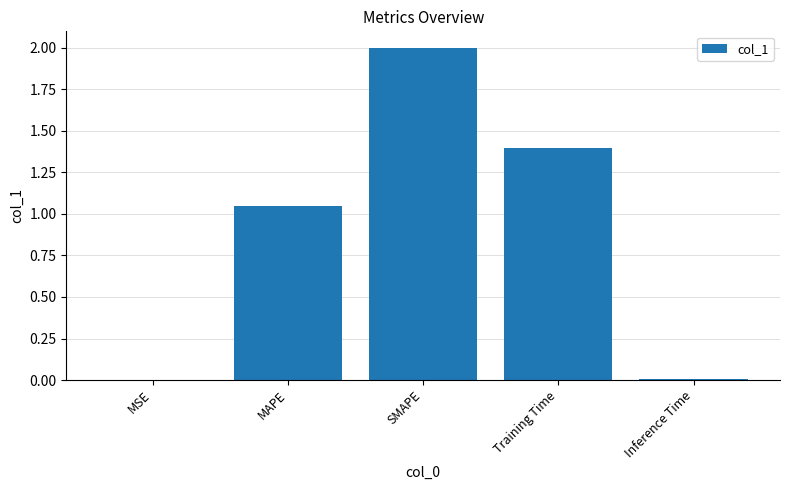

Does the chart contain stacked bars?

No